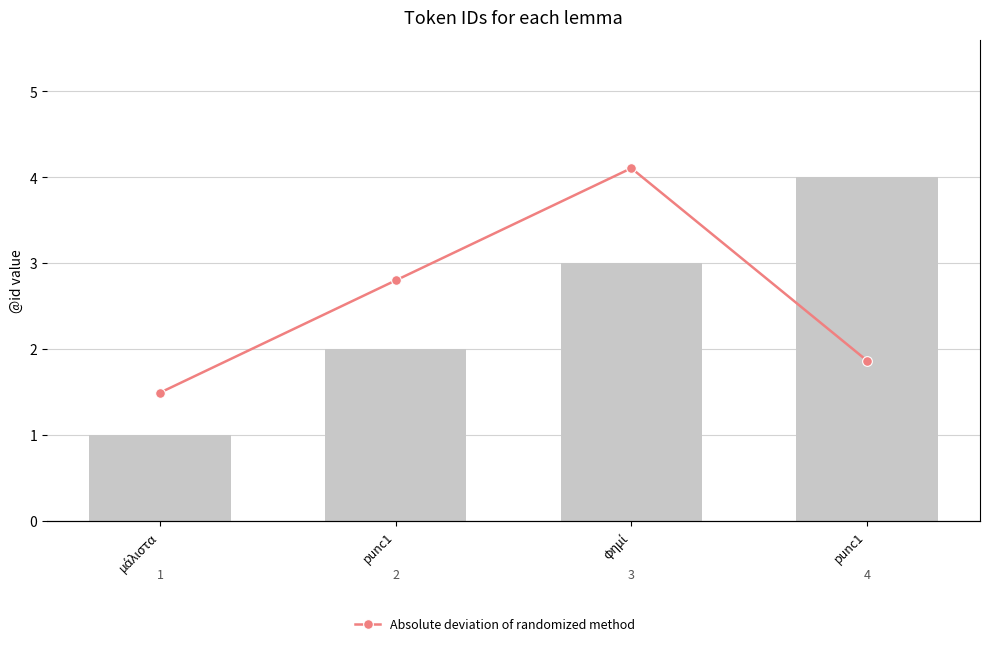

At which label is @id closest to 2?

punc1